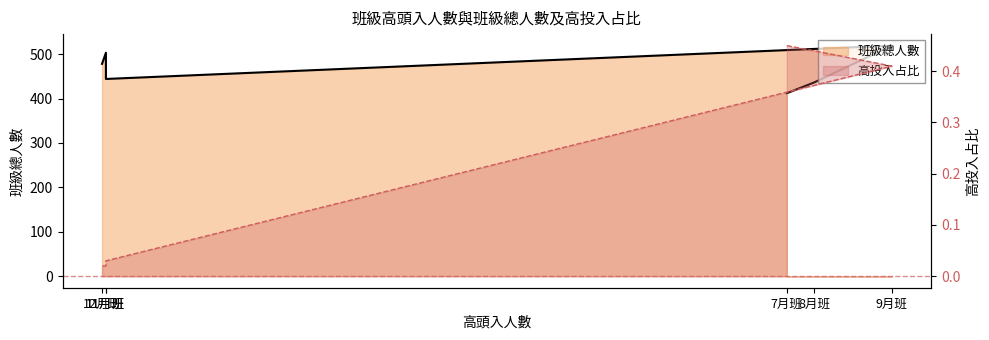

What position from the right is 8月班?

5